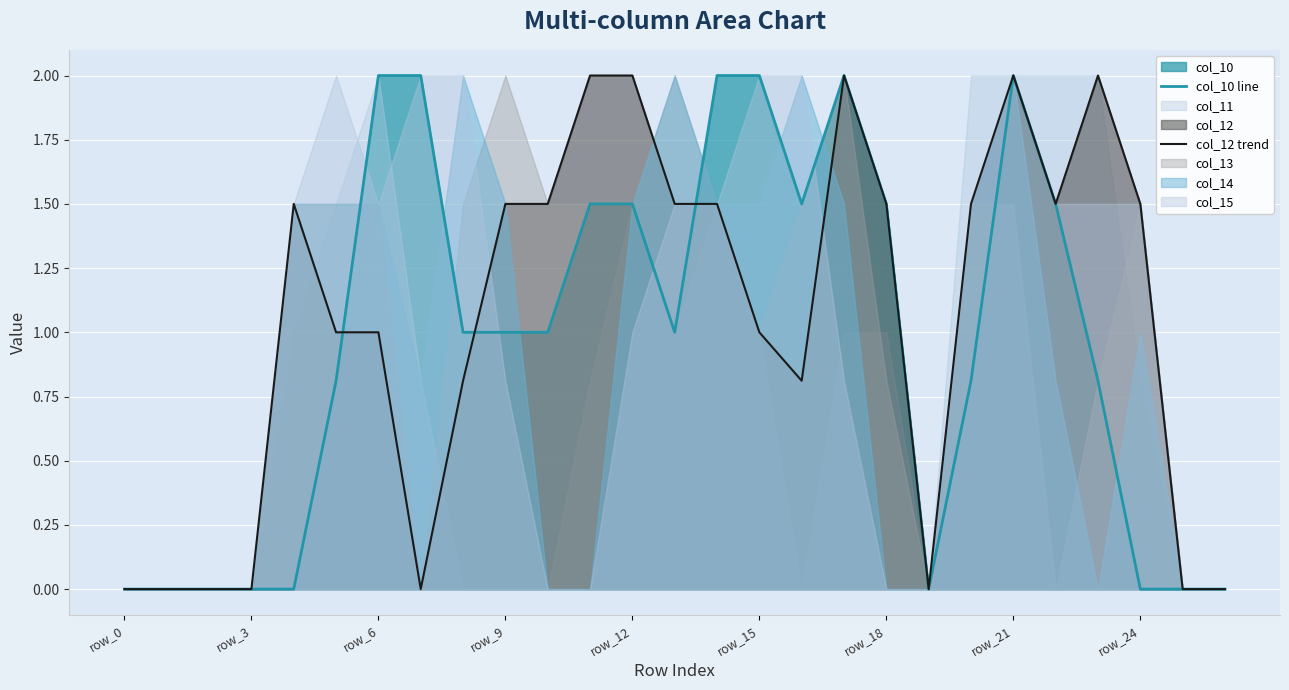

At which label does col_10 line reach its minimum?

row_0